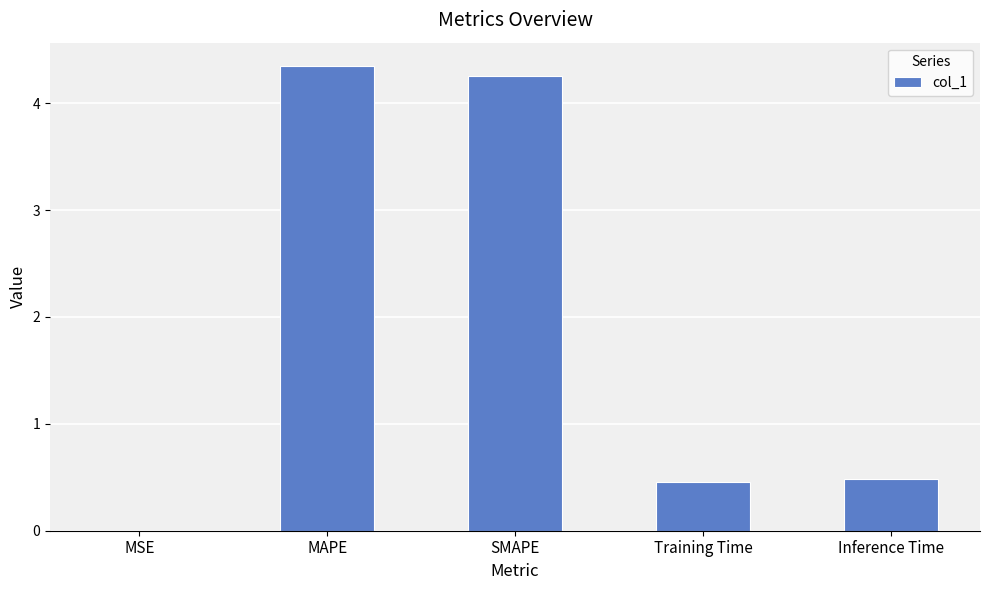

At which category does the chart reach its peak across all series?

MAPE